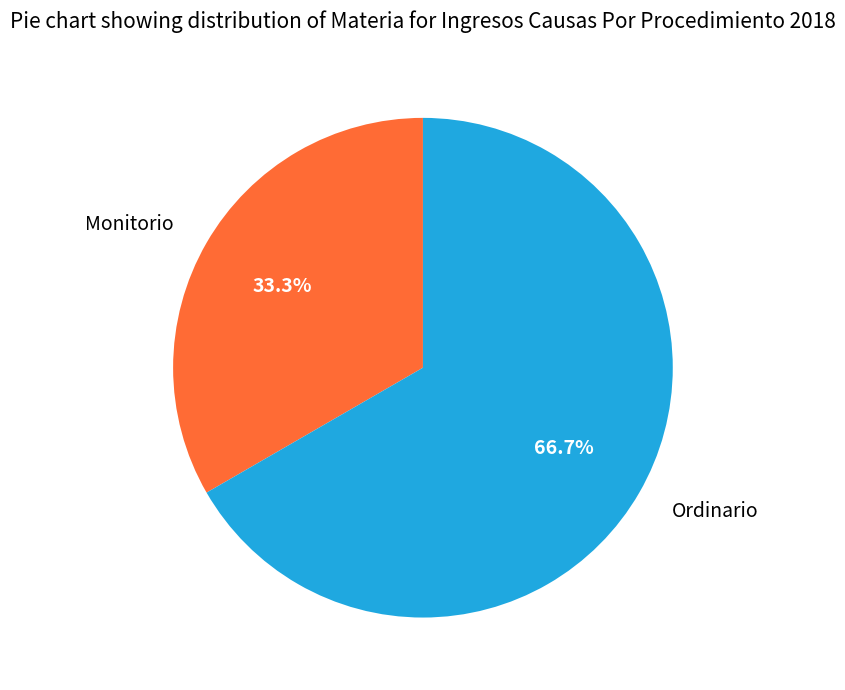

Approximately how many times larger is the value at Ordinario compared to Monitorio?

2.0